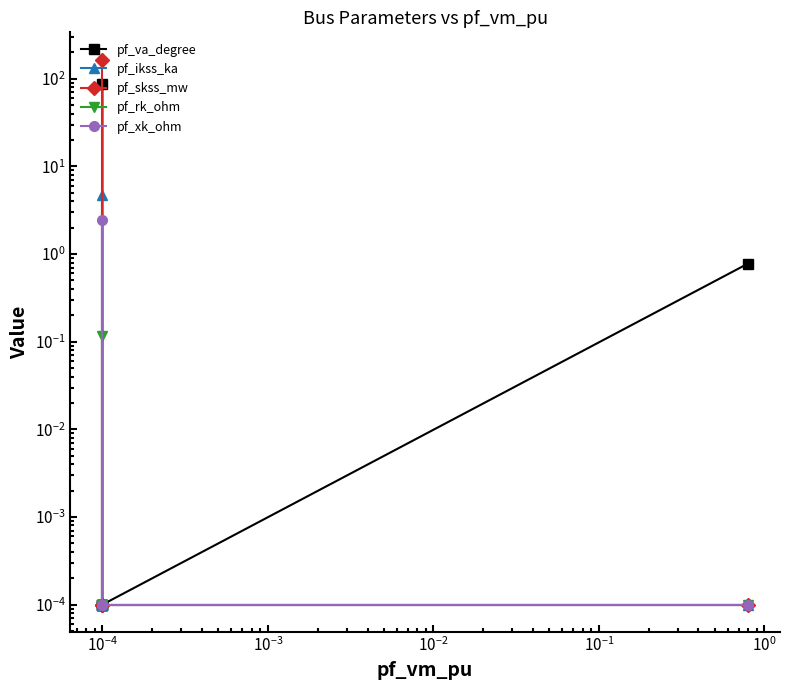

True or false: pf_skss_mw has a value of 0.0 at $\mathdefault{10^{-4}}$.

True